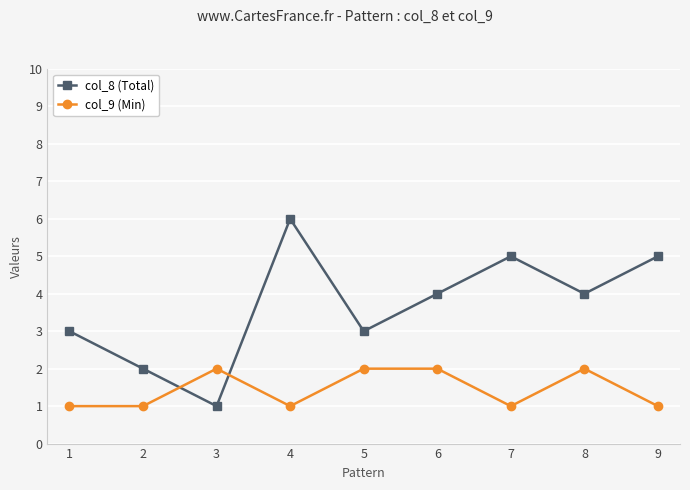

Reading left to right, extract all data points from this chart.

col_8 (Total): 1=3	2=2	3=1	4=6	5=3	6=4	7=5	8=4	9=5
col_9 (Min): 1=1	2=1	3=2	4=1	5=2	6=2	7=1	8=2	9=1